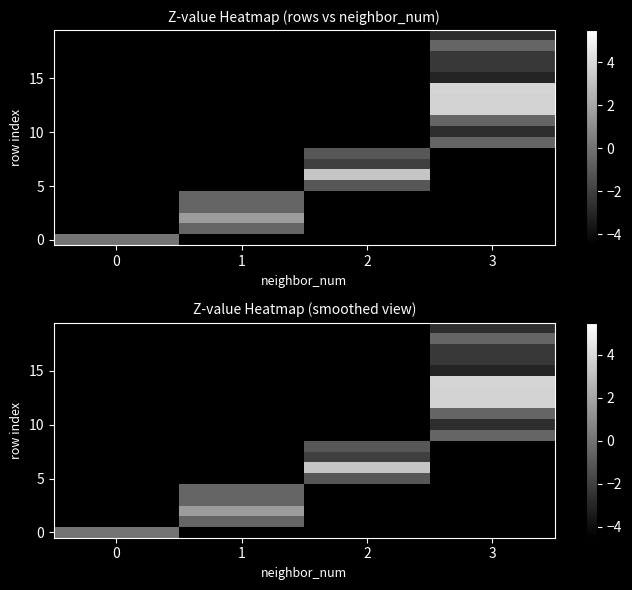

How many distinct data groups are displayed?

20